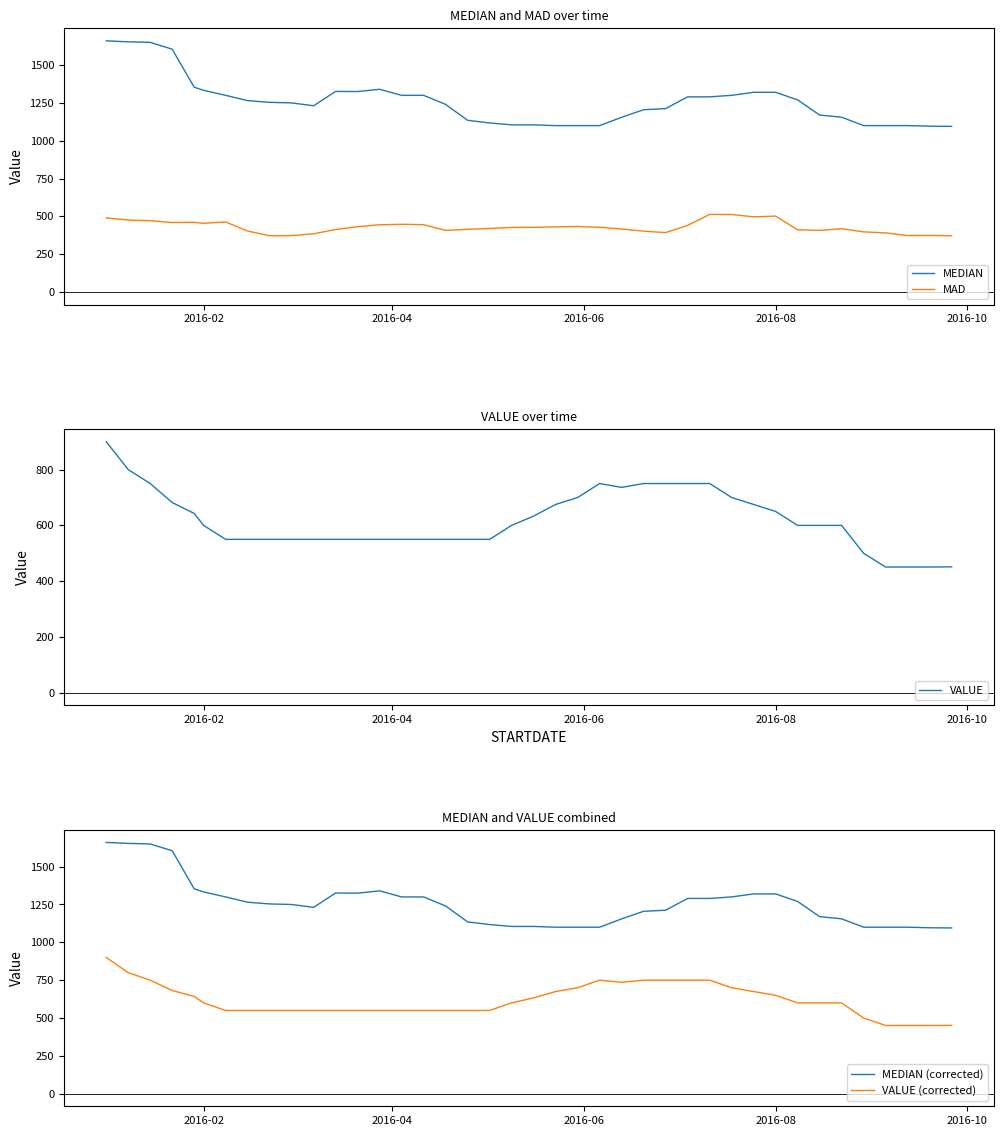

How many interior local valleys does the VALUE (corrected) series have?

1